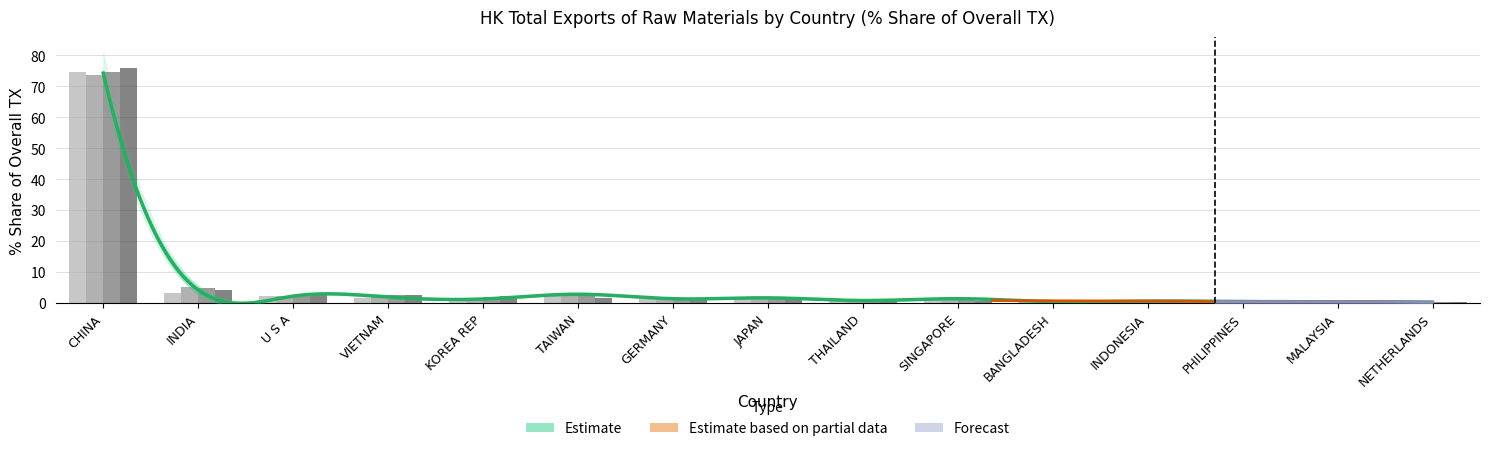

What is the value of the 201712_Share bar at the 6th from the left?

2.8